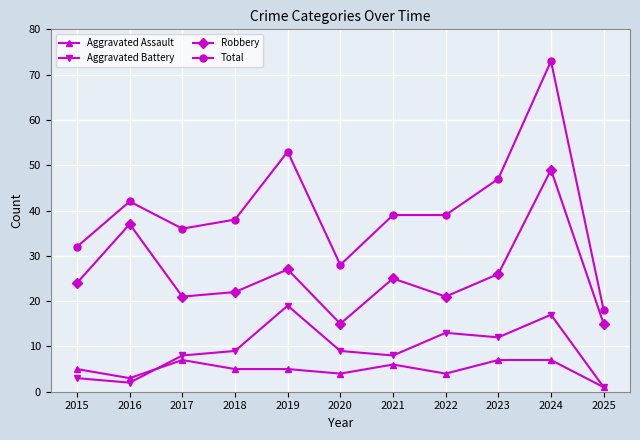

How many distinct data groups are displayed?

4